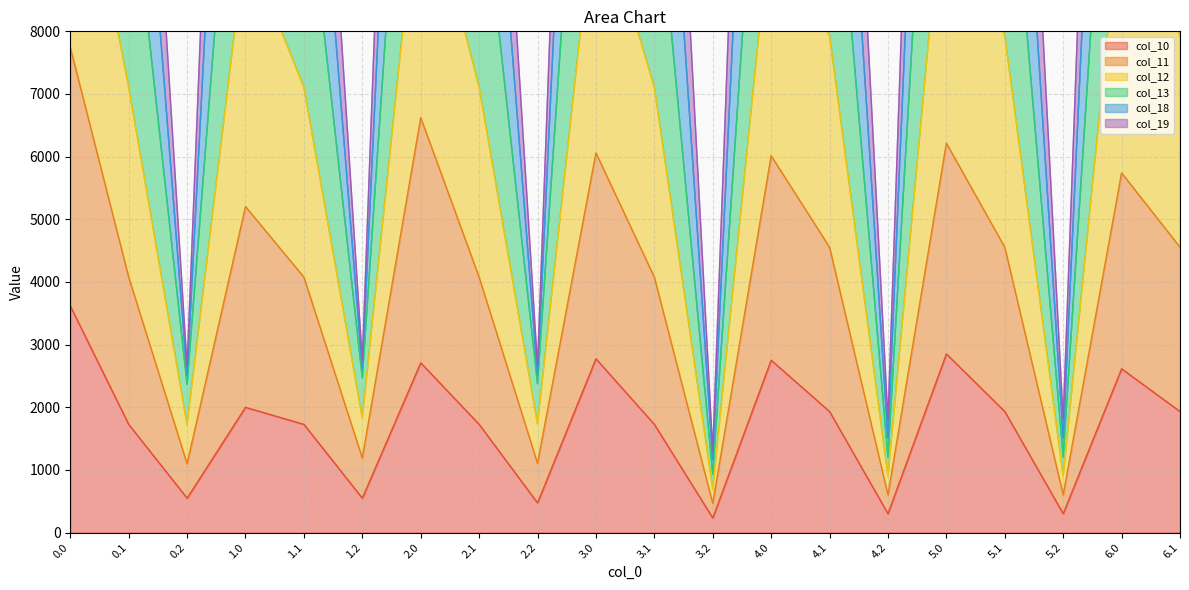

What is the label of the 18th point from the left?

5.2